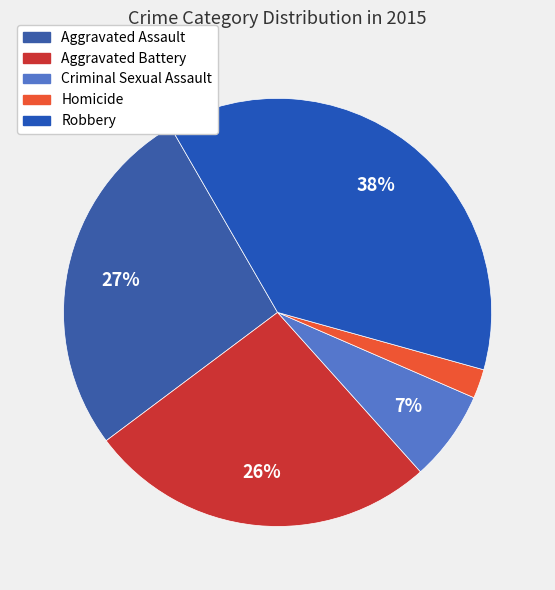

Count the number of slices in the pie.

5